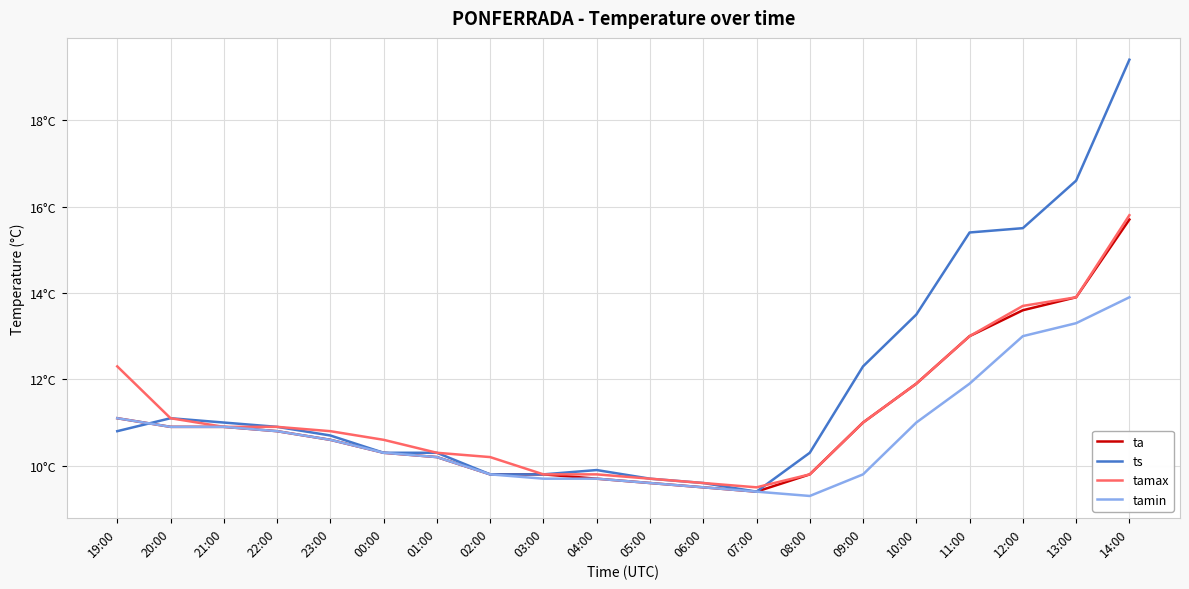

At how many categories does at least one series exceed 10?

15